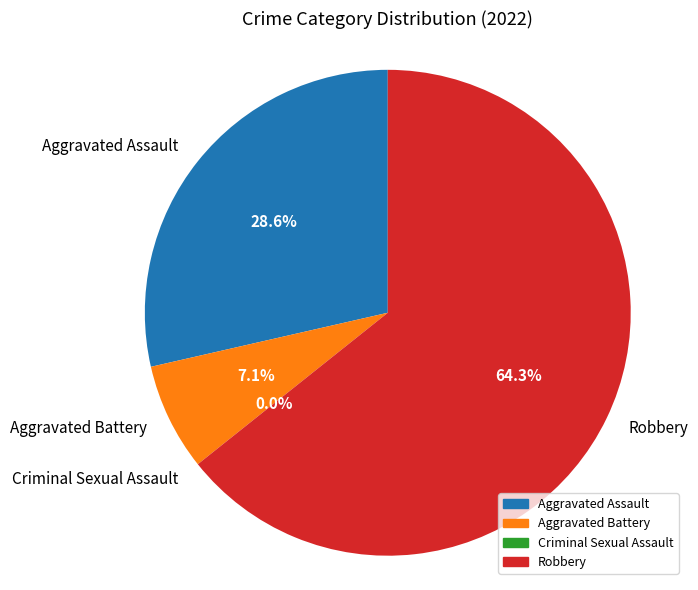

Is Criminal Sexual Assault the majority of the pie?

No